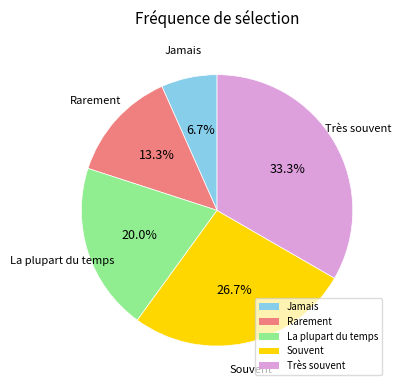

Is the sum of Souvent and La plupart du temps greater than half?

No